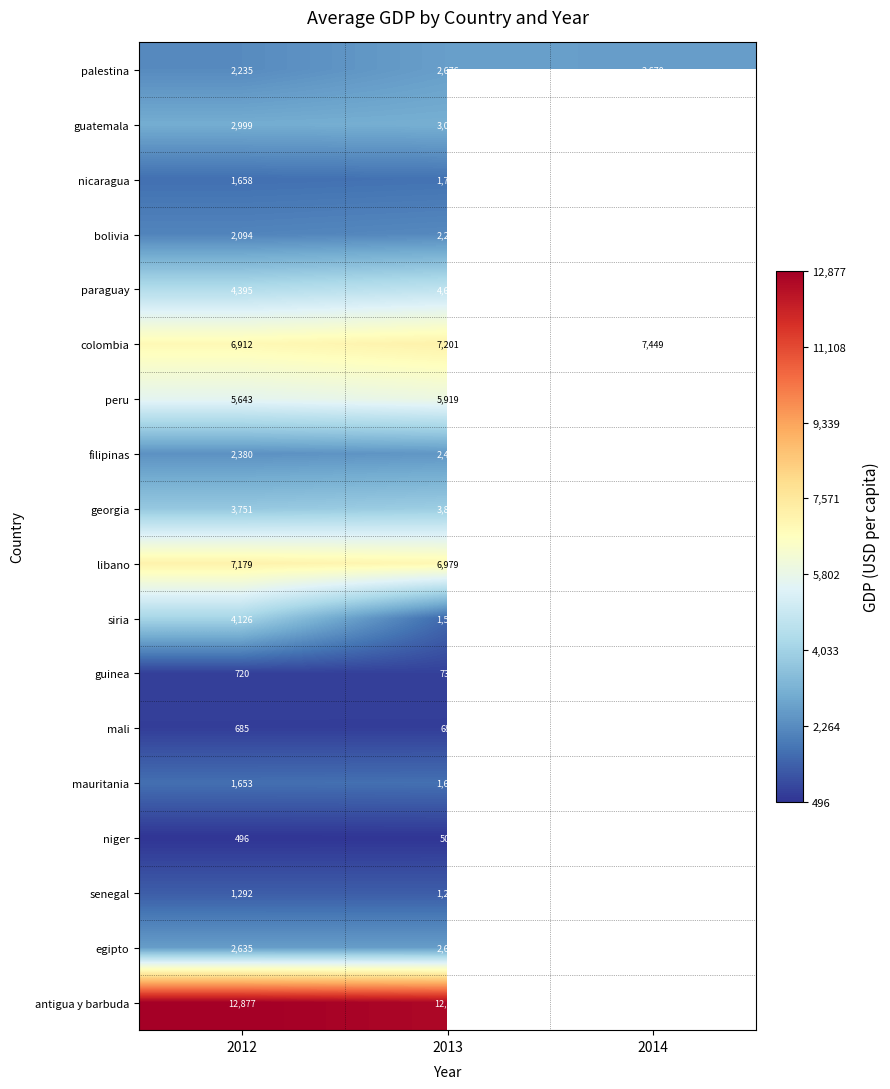

Where does the paraguay series first go above 4699?

2013